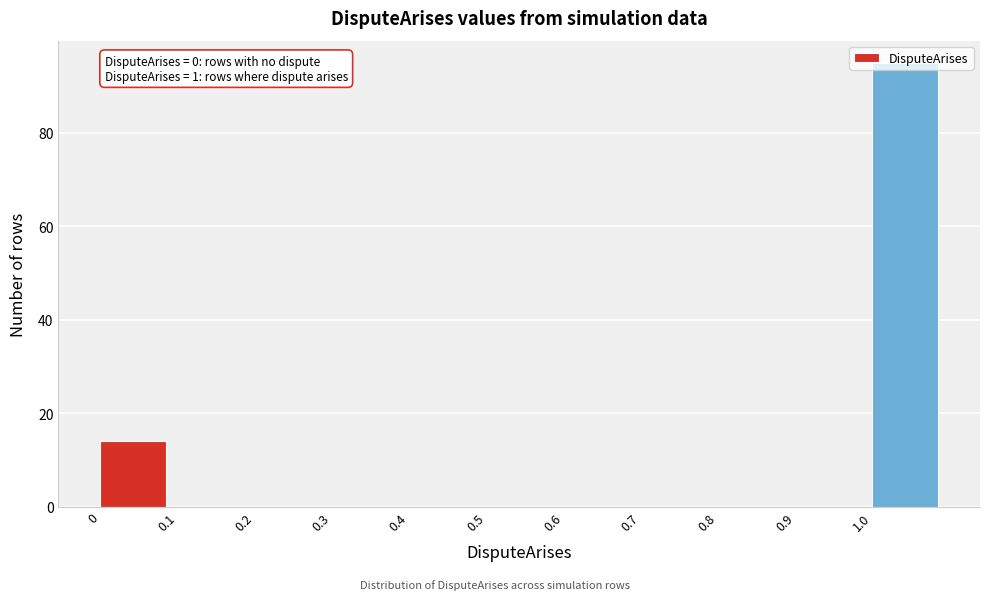

Which range on the x-axis has the tallest bar?

1.0 to 1.1